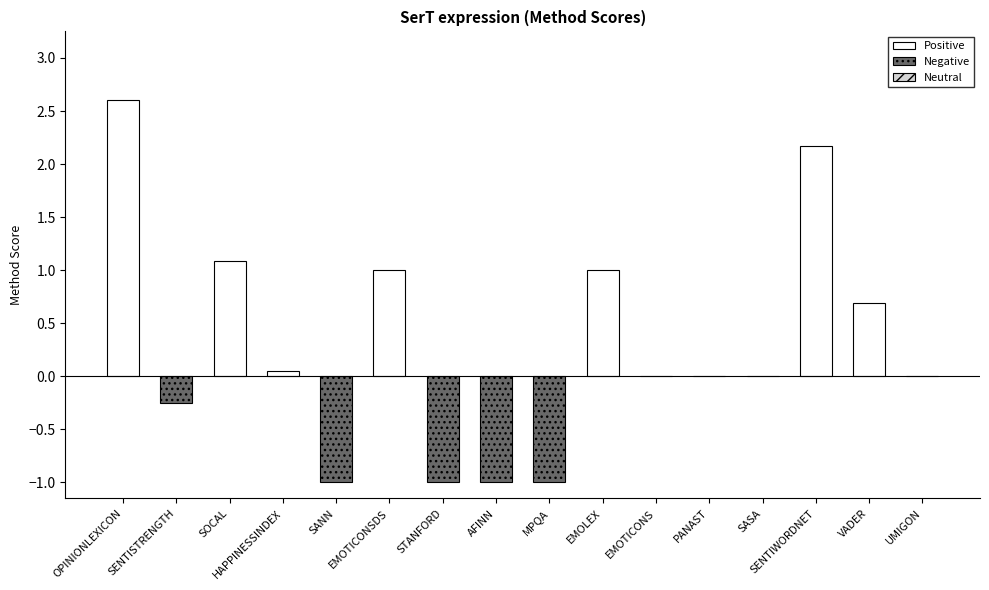

Reading left to right, list all the values displayed in this chart.

OPINIONLEXICON=2.6	SENTISTRENGTH=-0.2	SOCAL=1.1	HAPPINESSINDEX=0.1	SANN=-1.0	EMOTICONSDS=1.0	STANFORD=-1.0	AFINN=-1.0	MPQA=-1.0	EMOLEX=1.0	EMOTICONS=0.0	PANAST=0.0	SASA=0.0	SENTIWORDNET=2.2	VADER=0.7	UMIGON=0.0